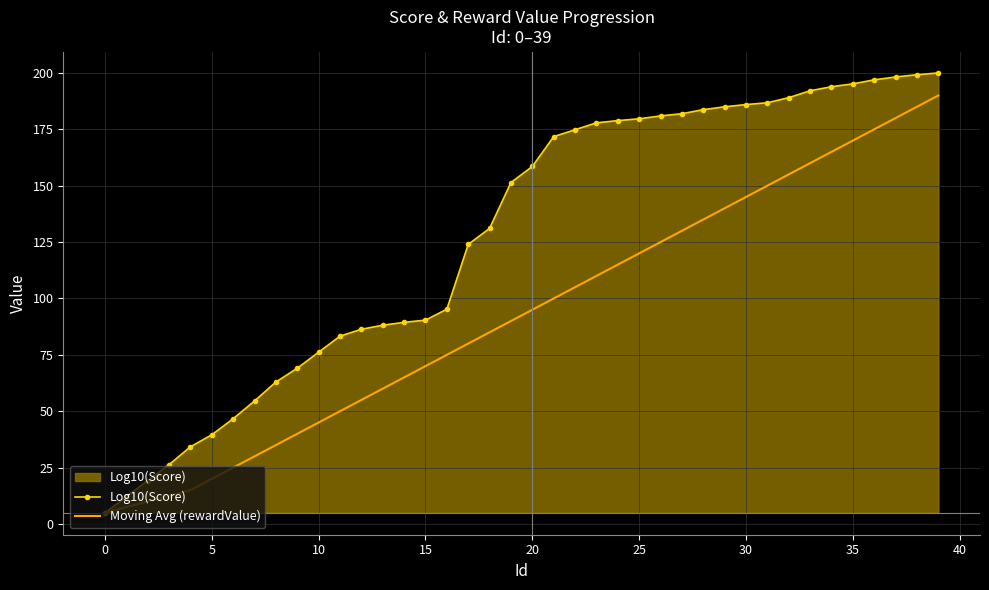

Which series has the largest total across all categories?

Log10(Score)